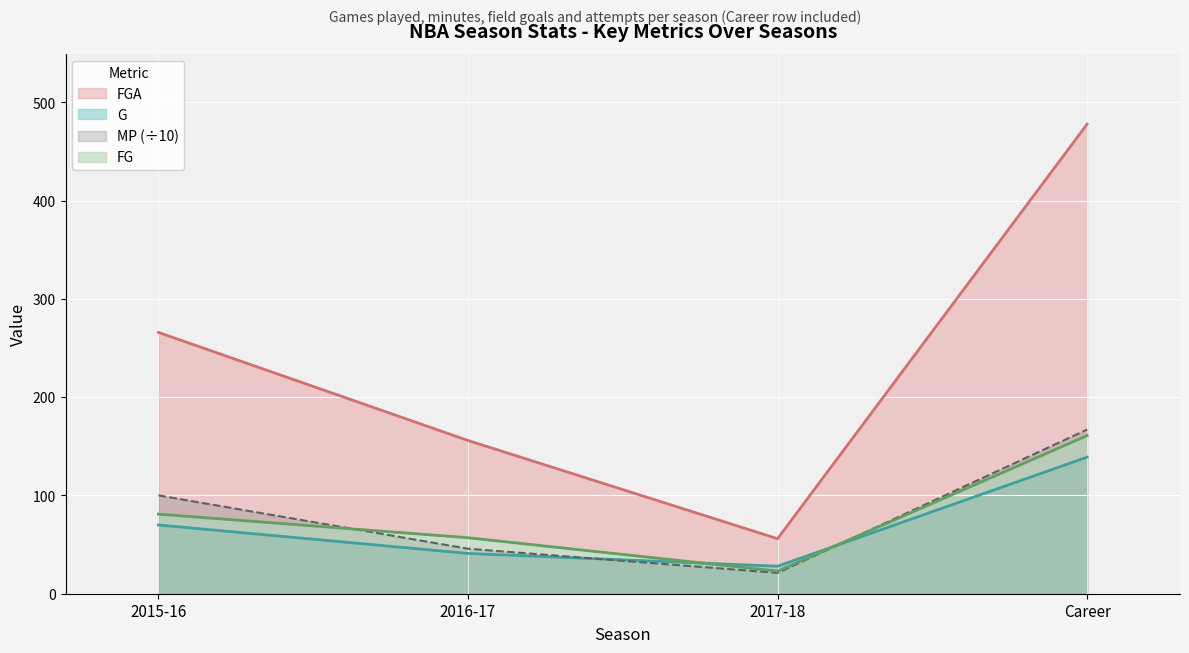

Reading left to right, list all the values displayed in this chart.

G: 70.0	41.0	28.0	139.0
MP: 100.1	45.8	21.2	167.1
FG: 81.0	57.0	23.0	161.0
FGA: 266.0	156.0	56.0	478.0